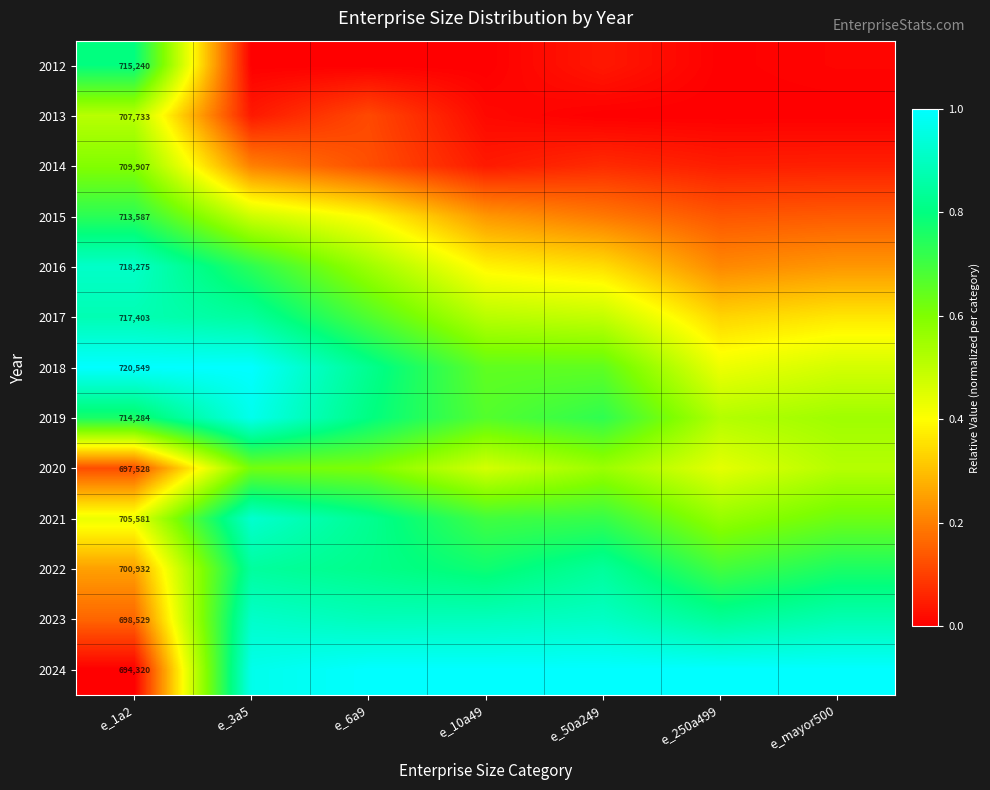

What is the difference between the highest and lowest values at e_50a249?

1.0